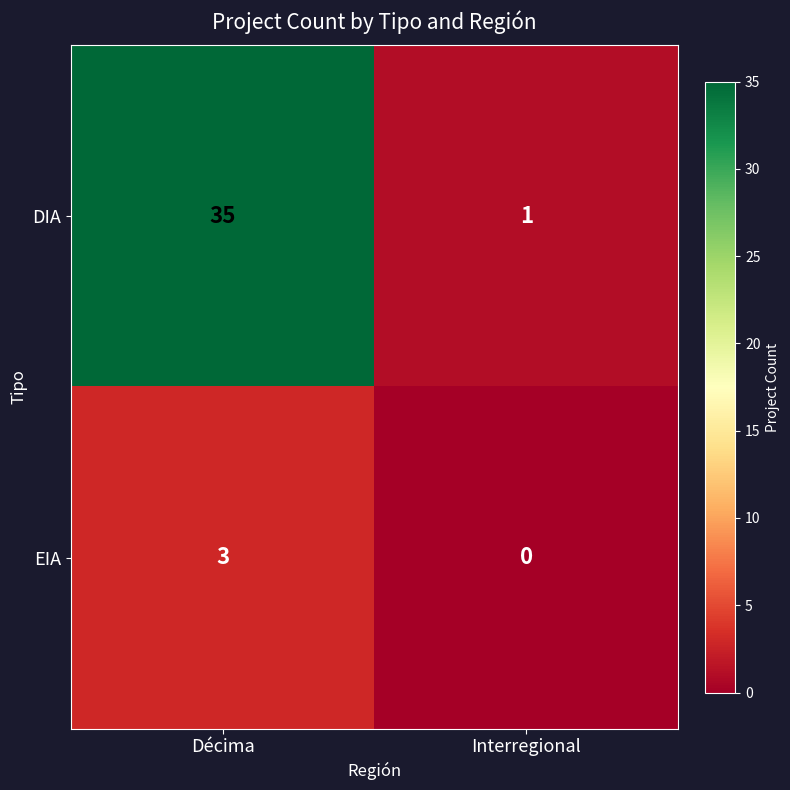

Reading left to right, transcribe all the data shown in this chart.

DIA: Décima=35	Interregional=1
EIA: Décima=3	Interregional=0